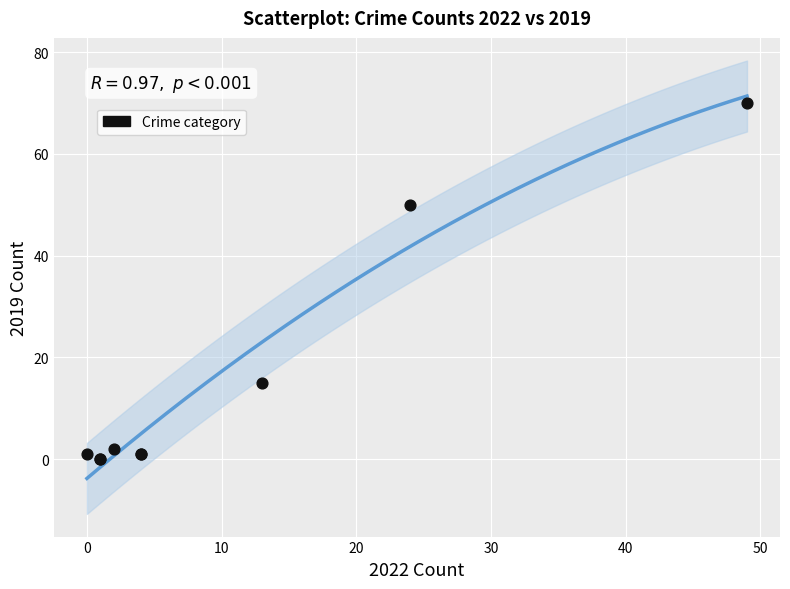

What Y value in the scatter plot is closest to 35?

50